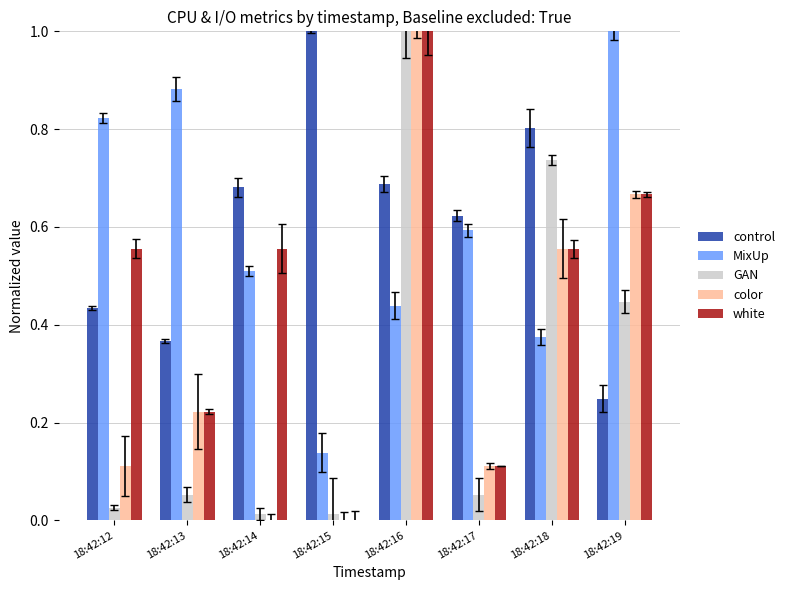

How many groups of bars are there?

8